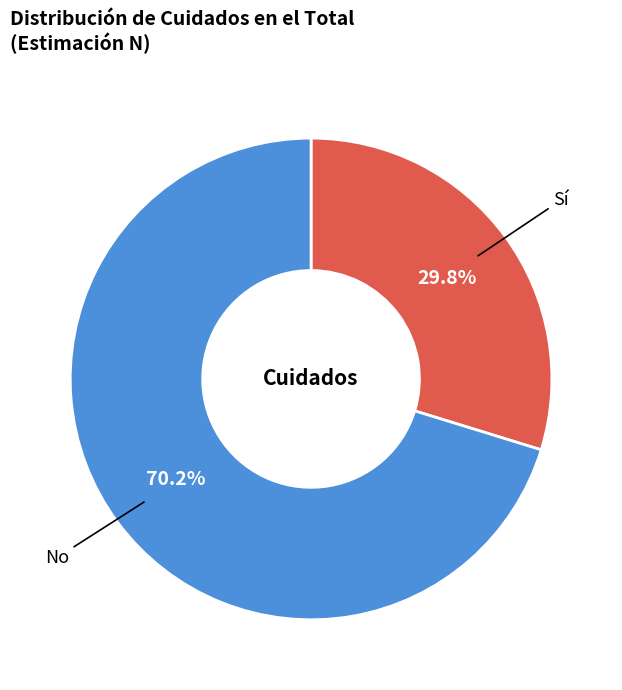

Is there a majority slice in this chart?

Yes